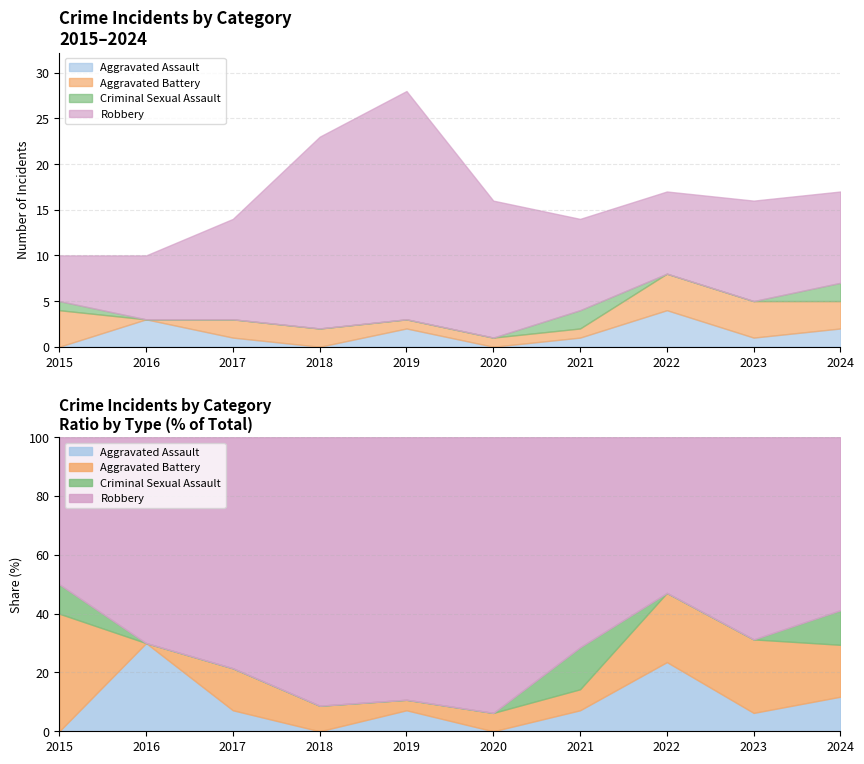

What is the value of the Aggravated Assault point at the 7th from the left?

1